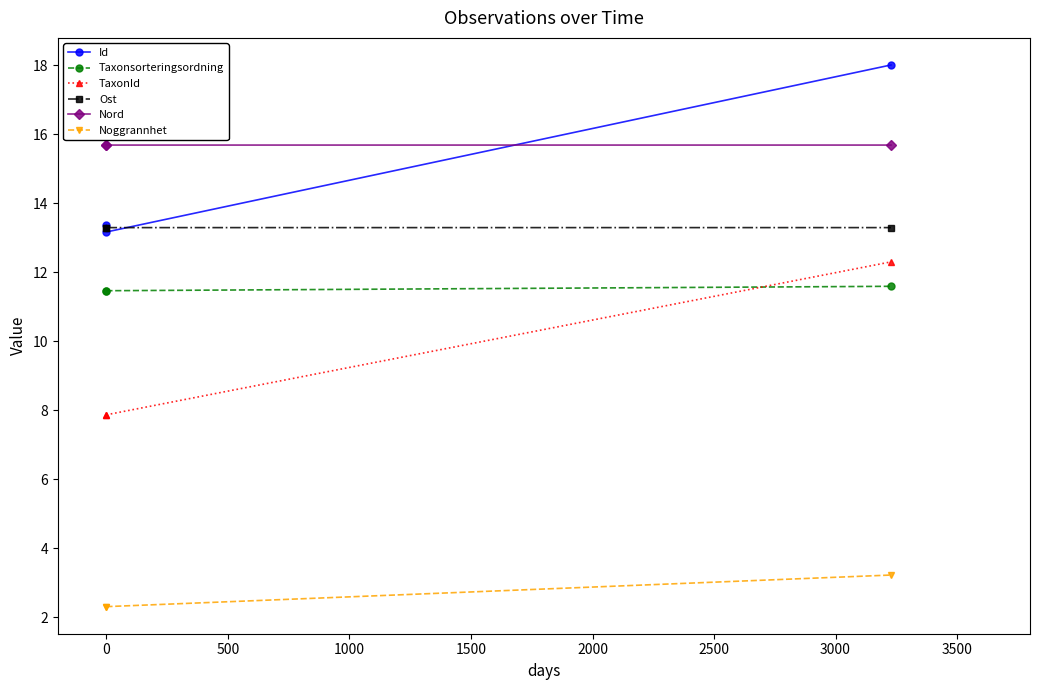

What is the value of the Nord point at the 3rd from the left?

15.7